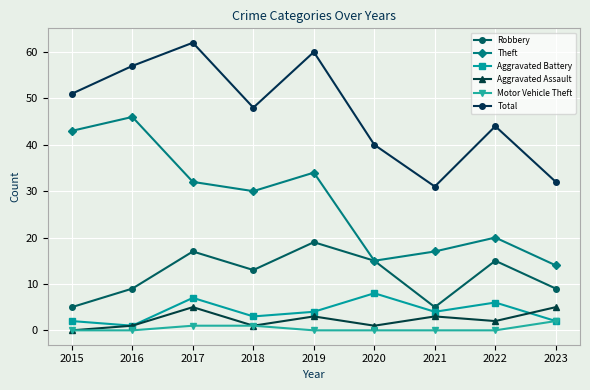

At 2017, list the series in order from smallest to largest.

Motor Vehicle Theft, Aggravated Assault, Aggravated Battery, Robbery, Theft, Total